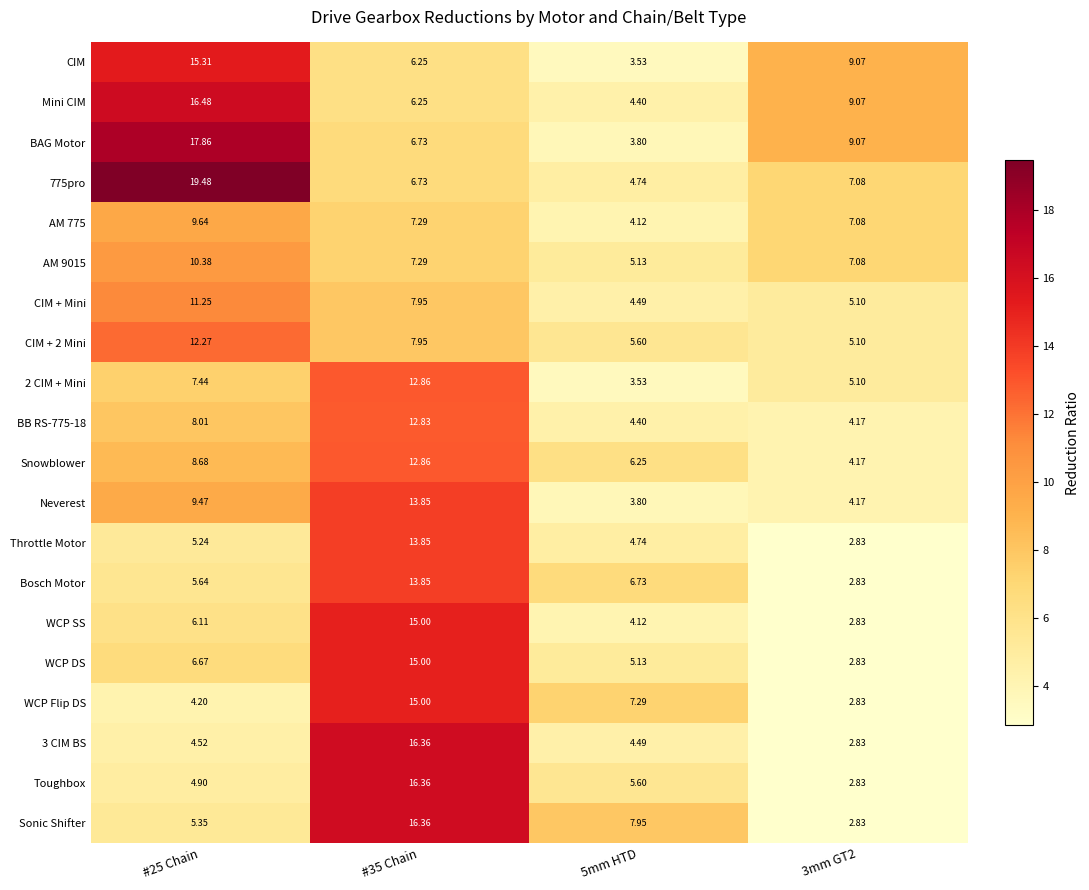

Which series changed the most between 5mm HTD and 3mm GT2?

CIM